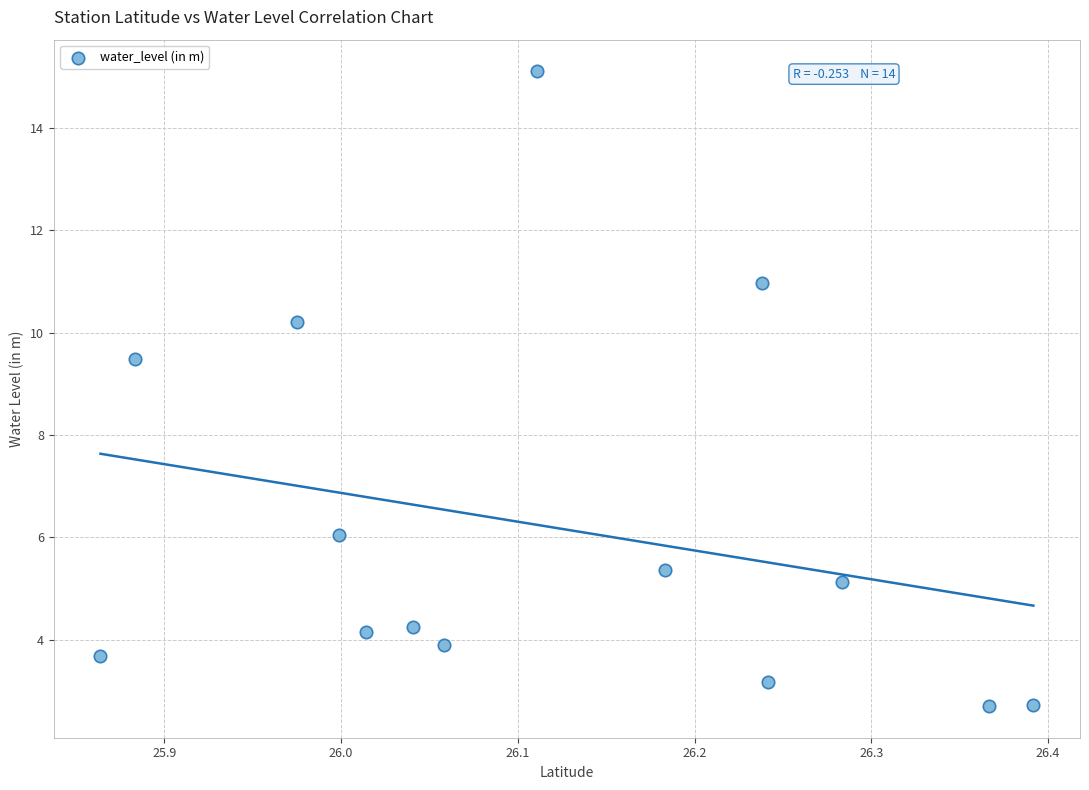

What Y value in the scatter plot is closest to 8?

9.5